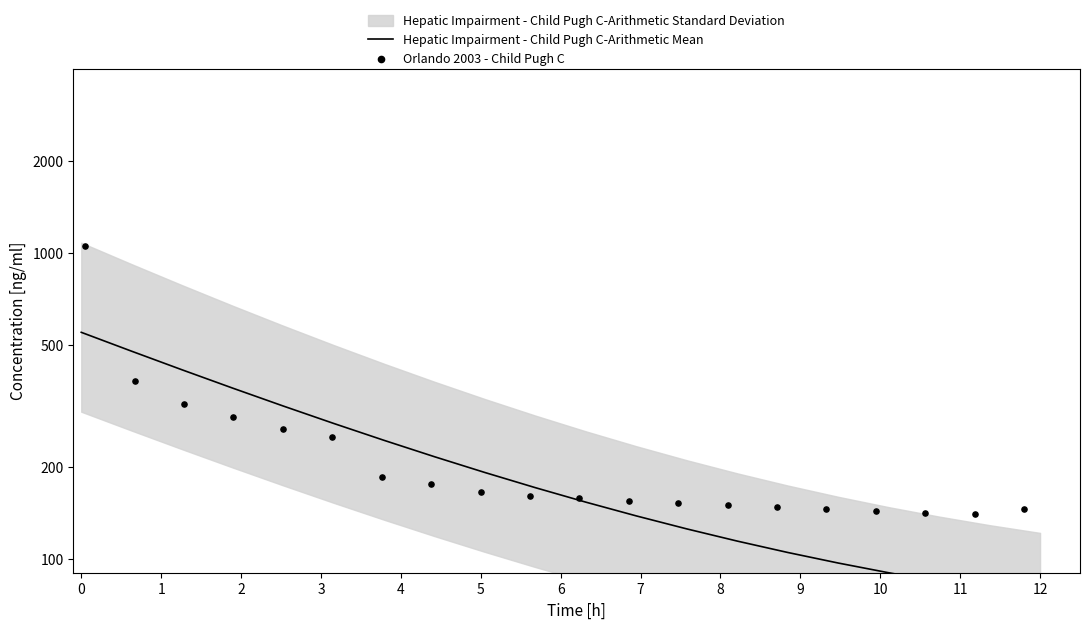

Which series reaches the maximum Y coordinate?

Orlando 2003 - Child Pugh C